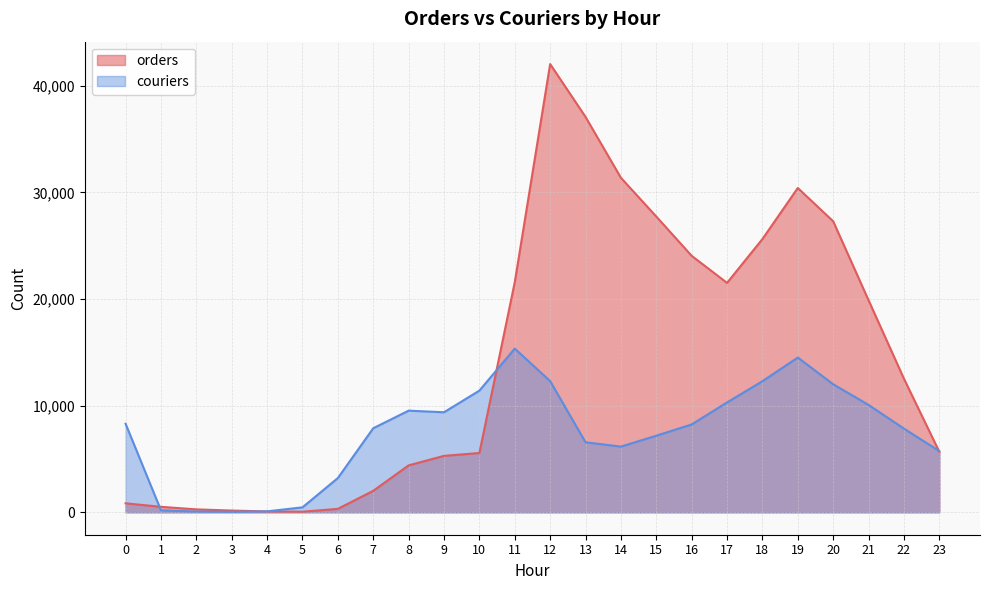

What is the highest value of the orders series?

42038